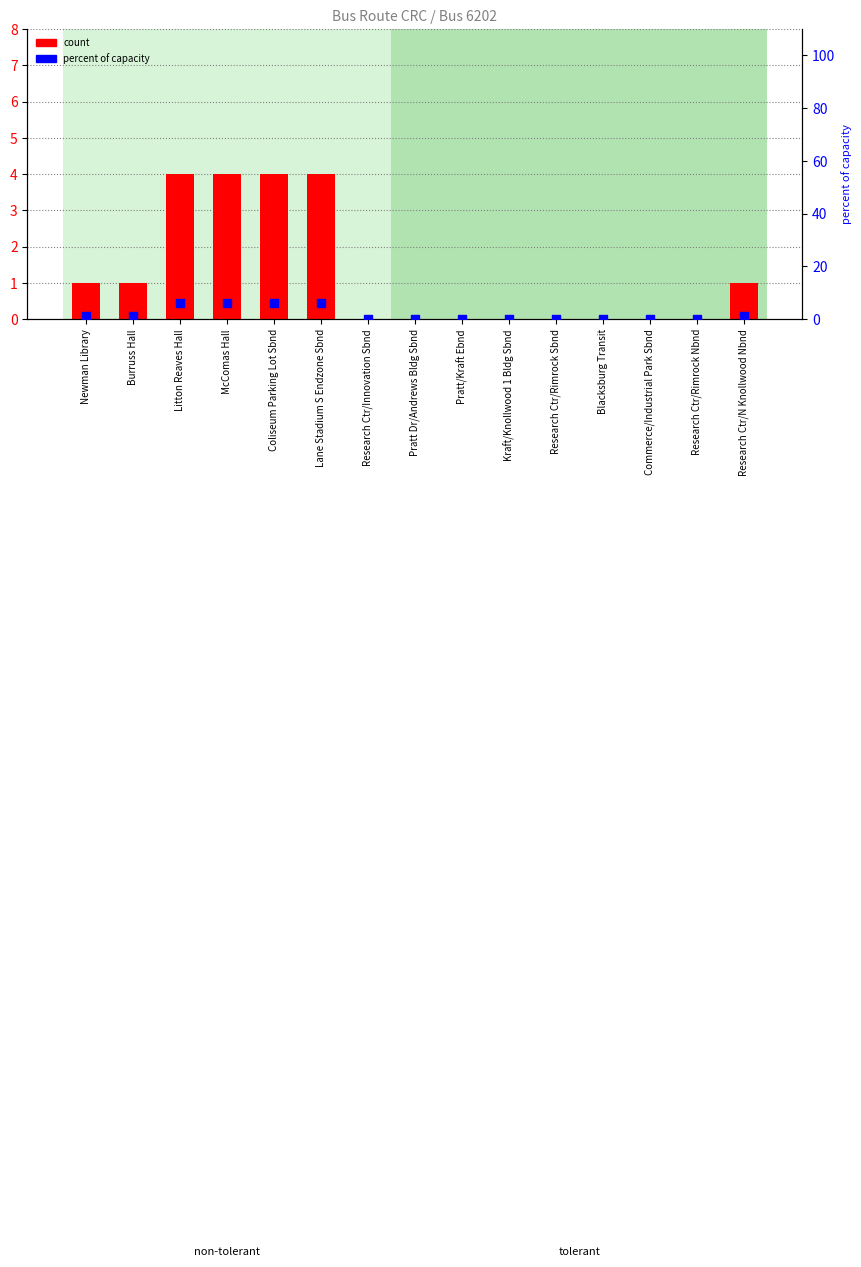

Which series contains the highest Y value?

percent of capacity